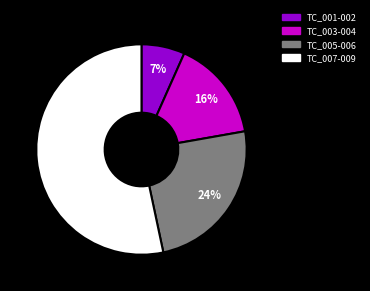

To the nearest percent, what is the average slice percentage?

25%